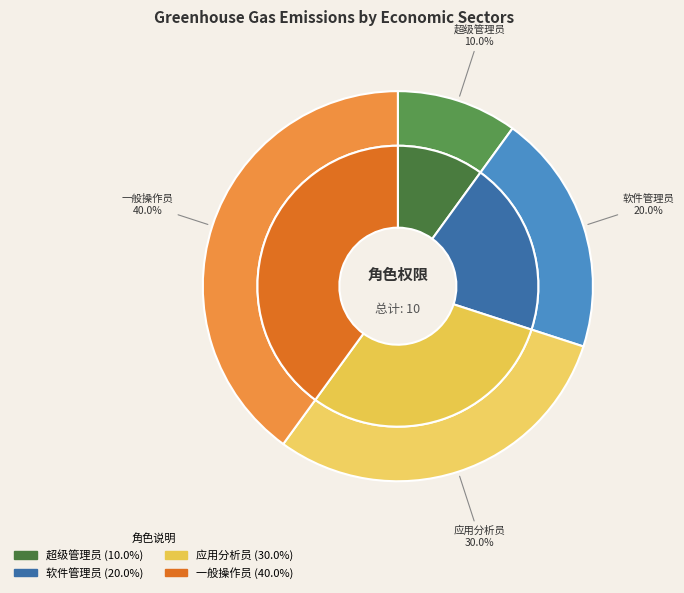

Is it true that 应用分析员 is 23% of the pie?

False